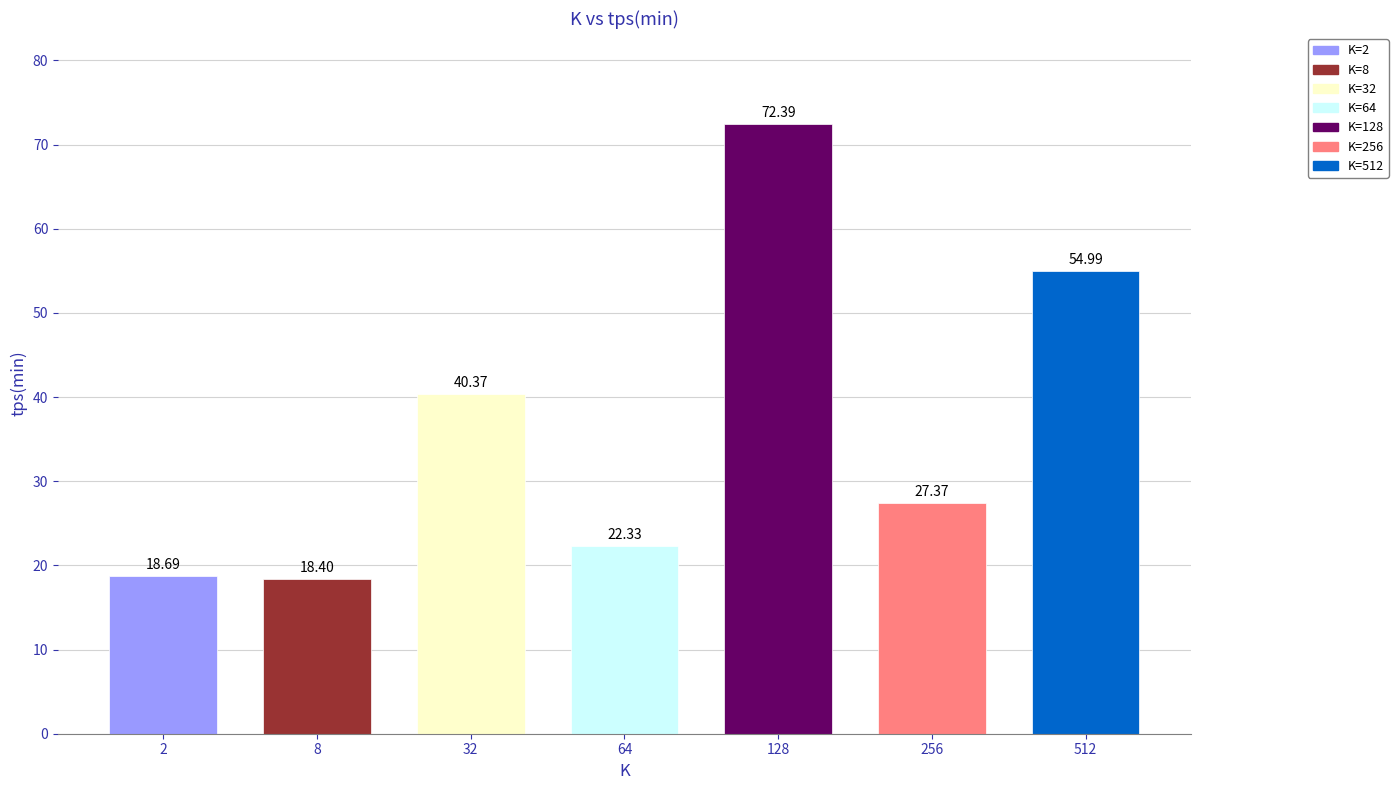

Rank the categories by value from highest to lowest.

128, 512, 32, 256, 64, 2, 8